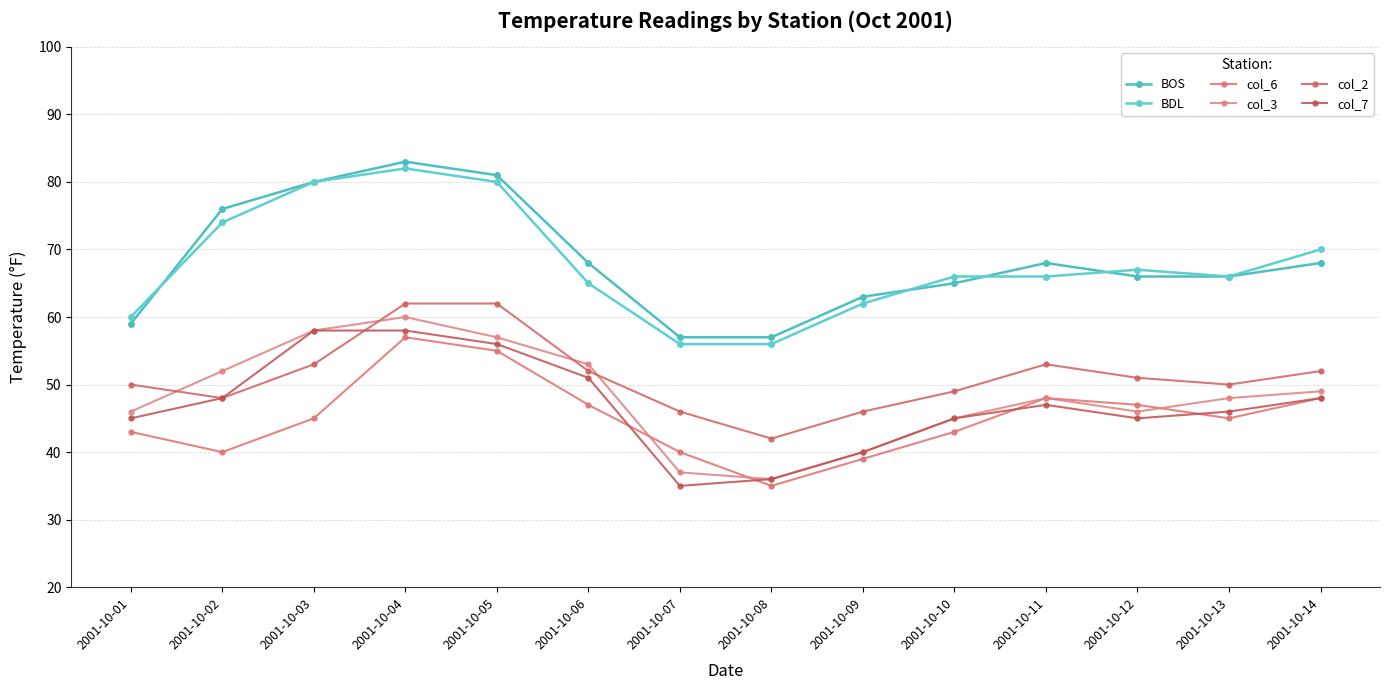

Is the value of col_3 at 2001-10-03 greater than the value of BOS at 2001-10-01?

No